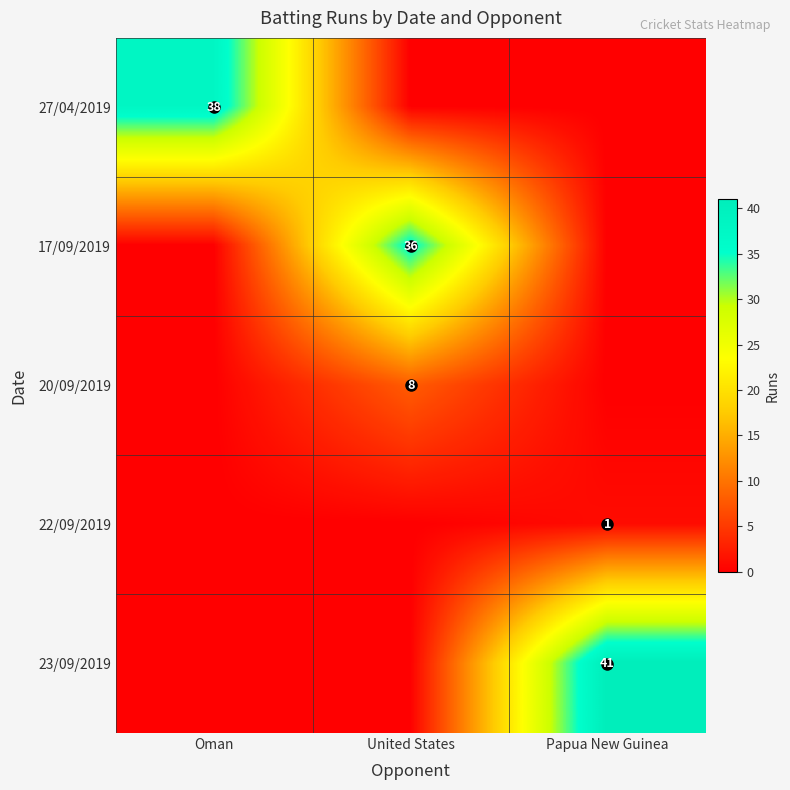

Which series has the largest total across all categories?

23/09/2019